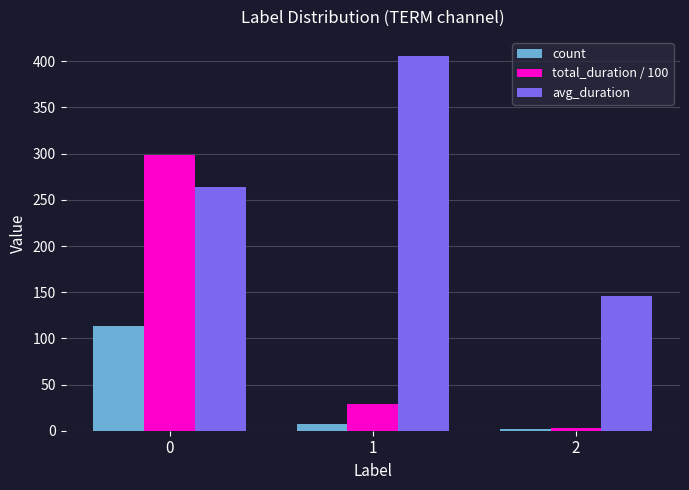

What is the average value of the count series?

40.7